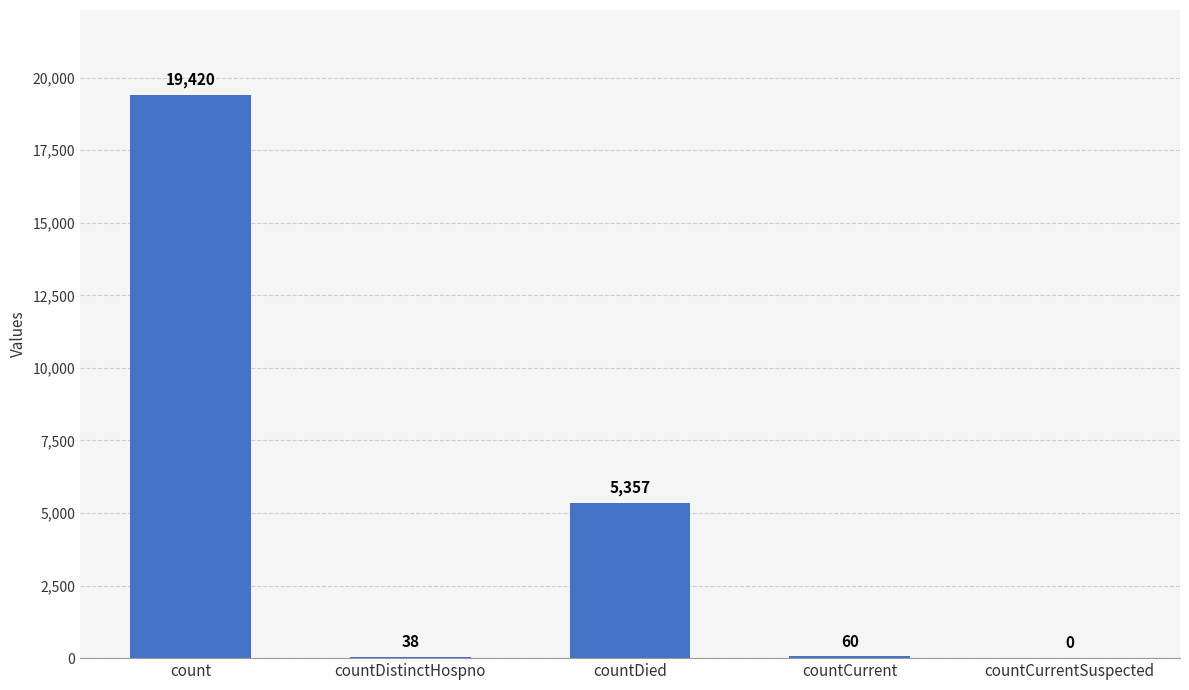

At which category does the chart reach its peak across all series?

count